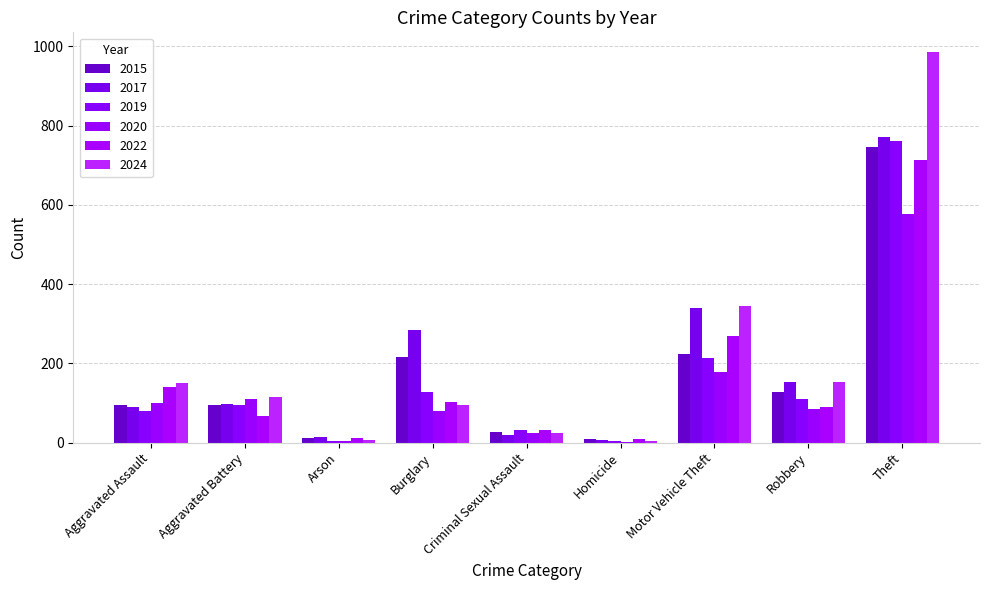

Rank the categories by 2015 value from highest to lowest.

Theft, Motor Vehicle Theft, Burglary, Robbery, Aggravated Assault, Aggravated Battery, Criminal Sexual Assault, Arson, Homicide